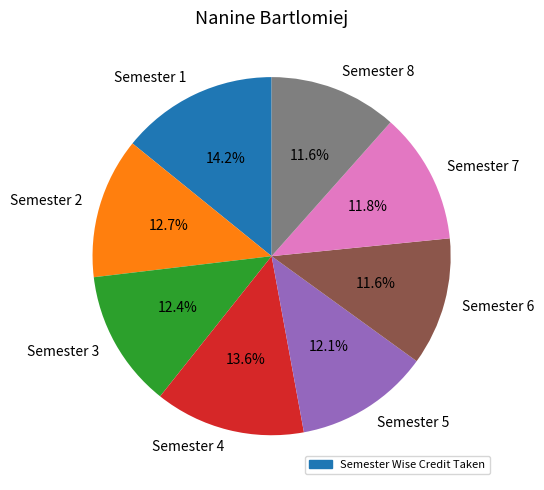

What percentage is the Semester 4 slice, to the nearest percent?

14%